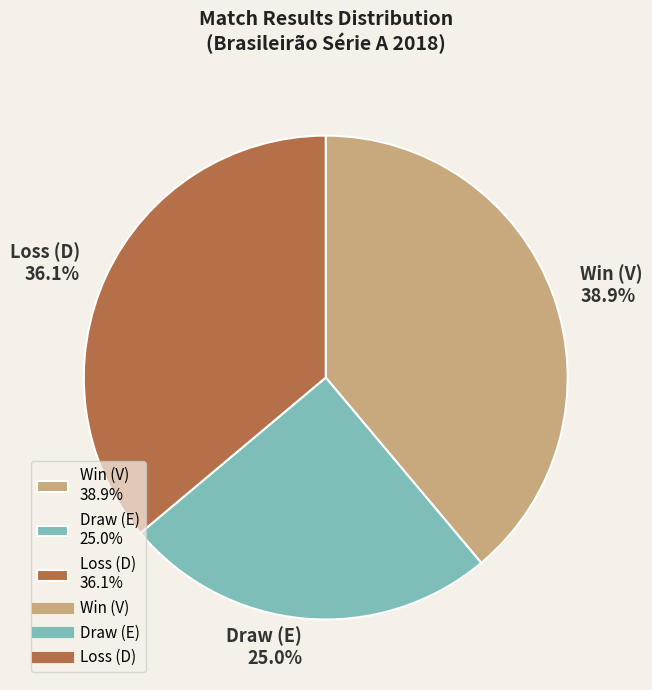

Which category has the smallest portion of the pie?

Draw (E) 25.0%